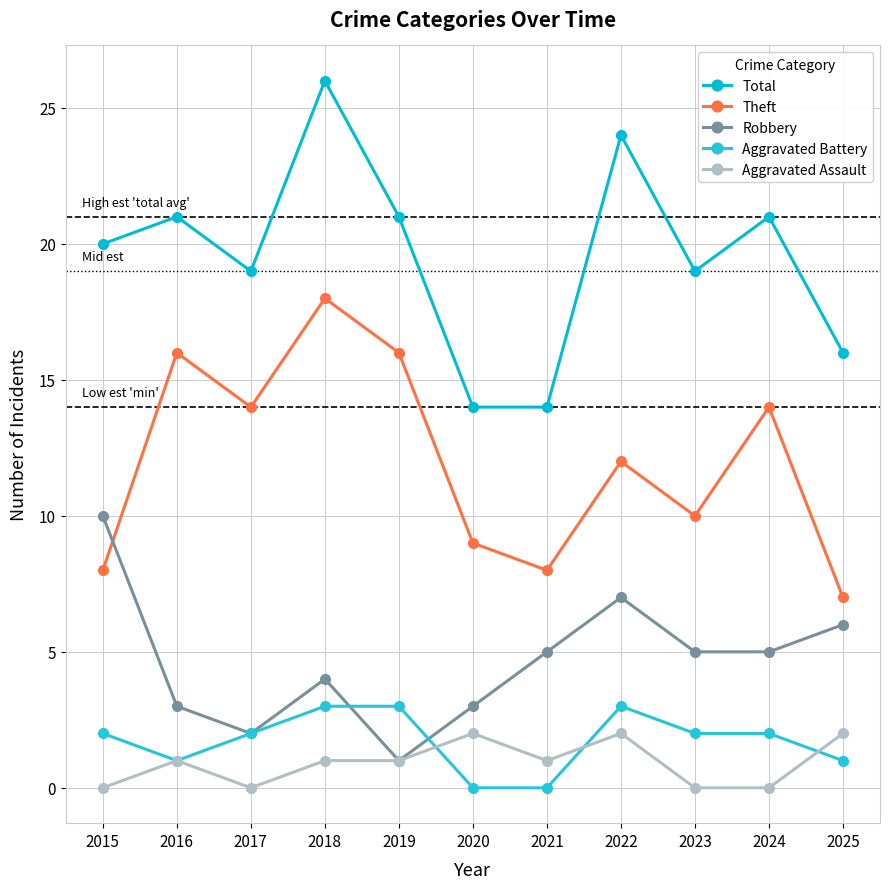

What is the lowest value of the Total series?

14